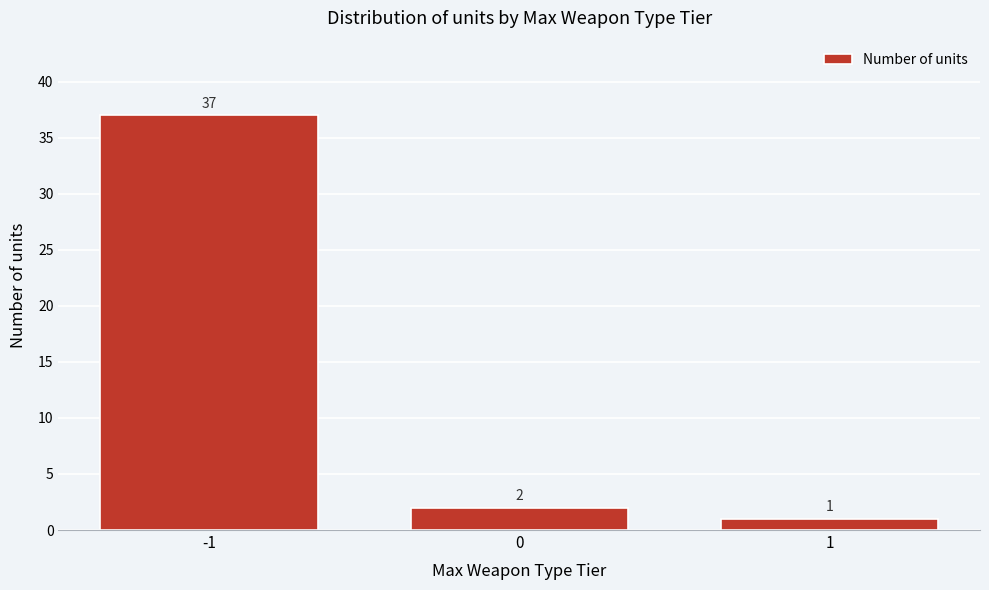

Reading left to right, transcribe all the data shown in this chart.

37	2	1